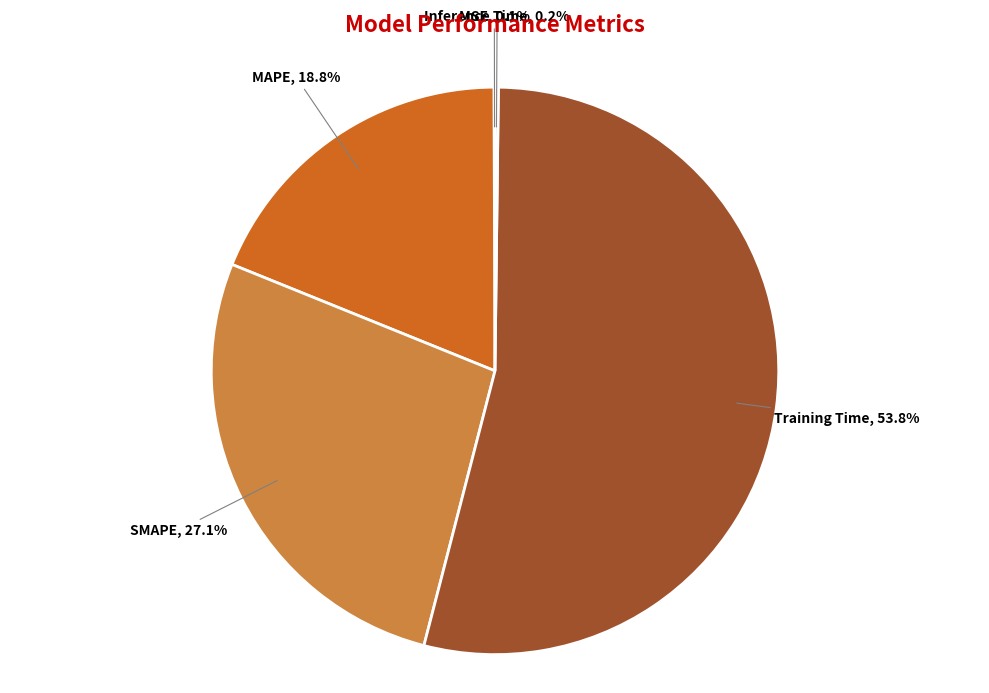

Which slice is the largest?

Training Time